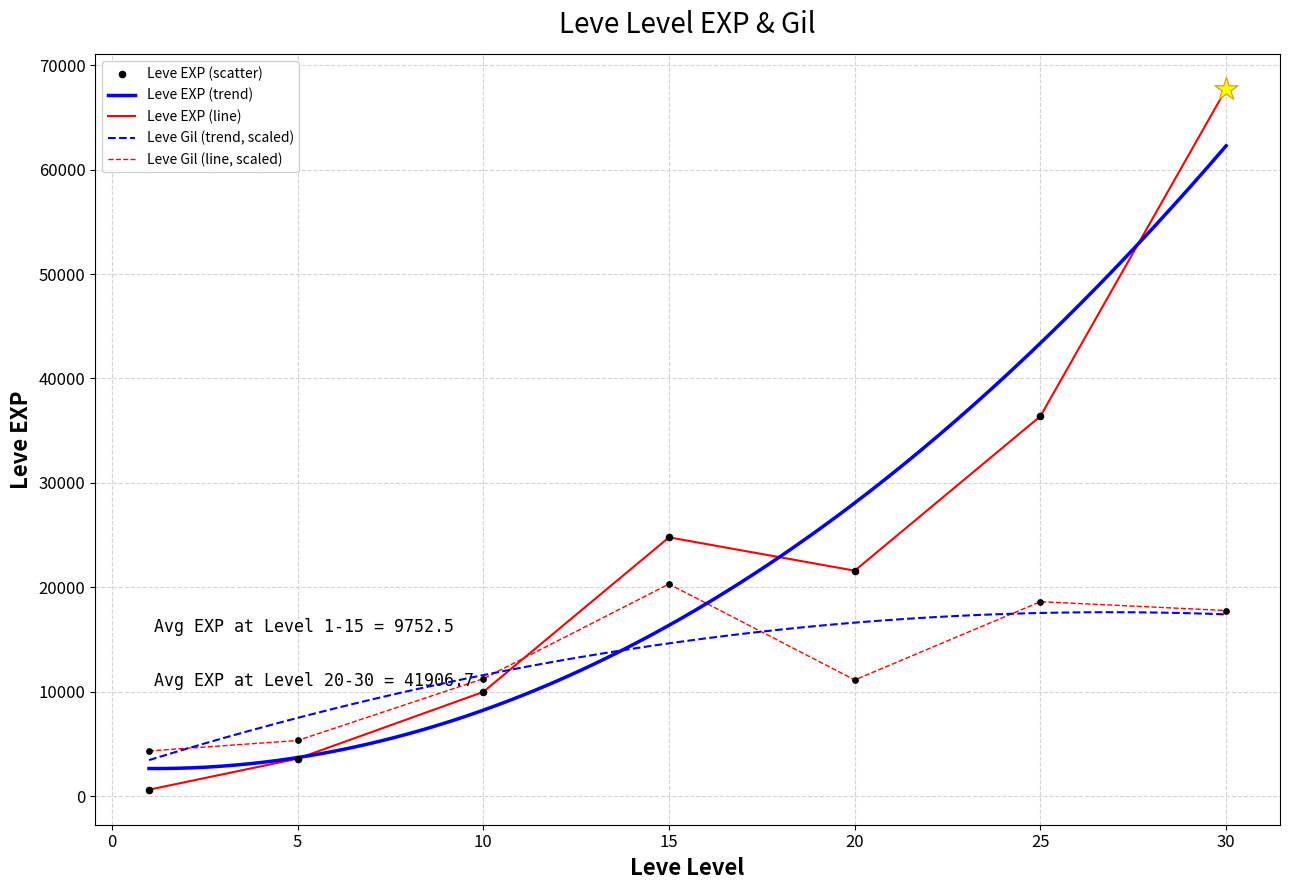

Is the value of Leve EXP at 20 greater than the value of Leve Gil at 1?

Yes